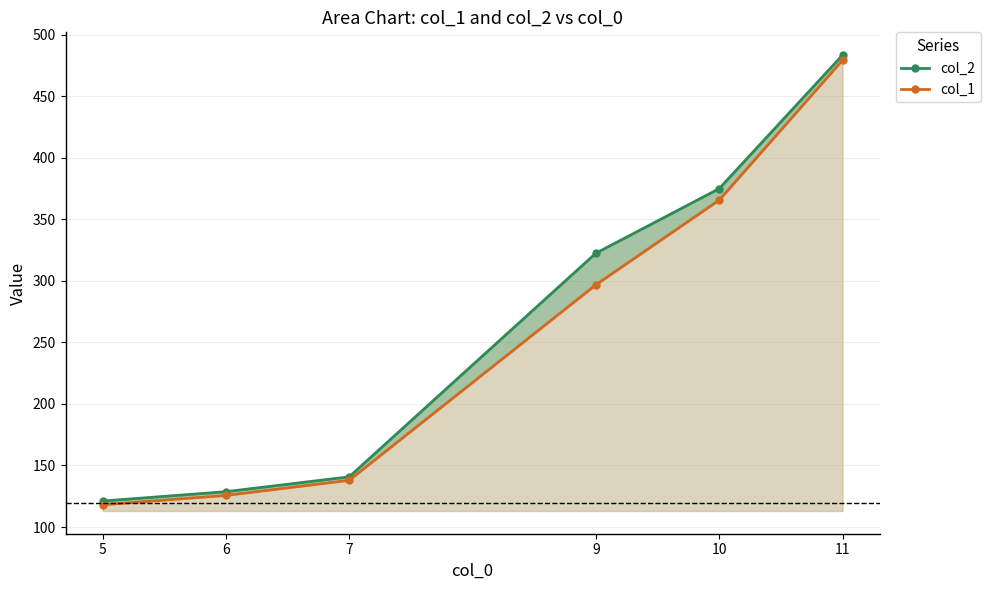

What is the average value of the col_1 series?

253.9